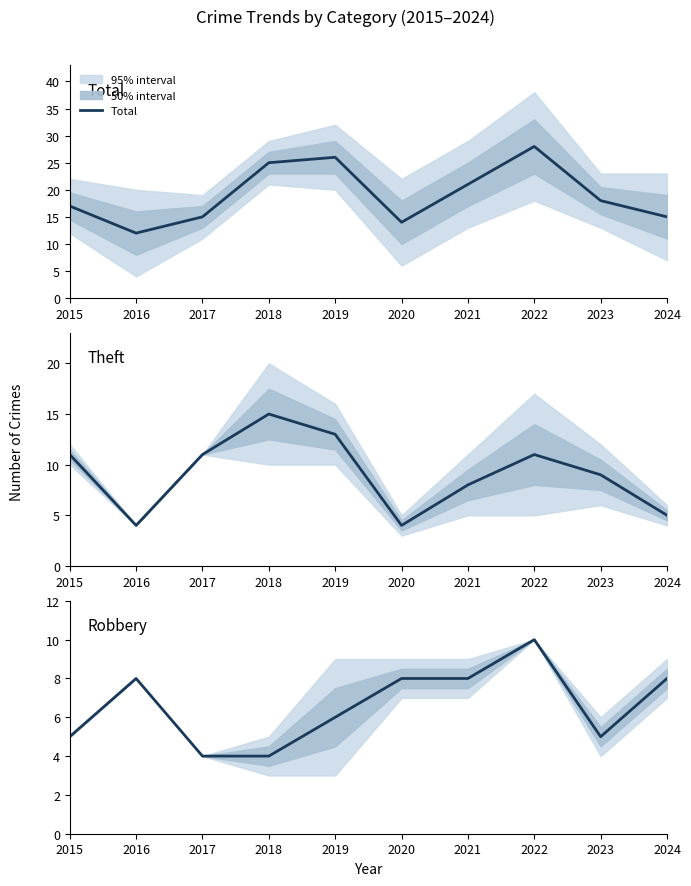

Which category has the highest value in the Theft series?

2018